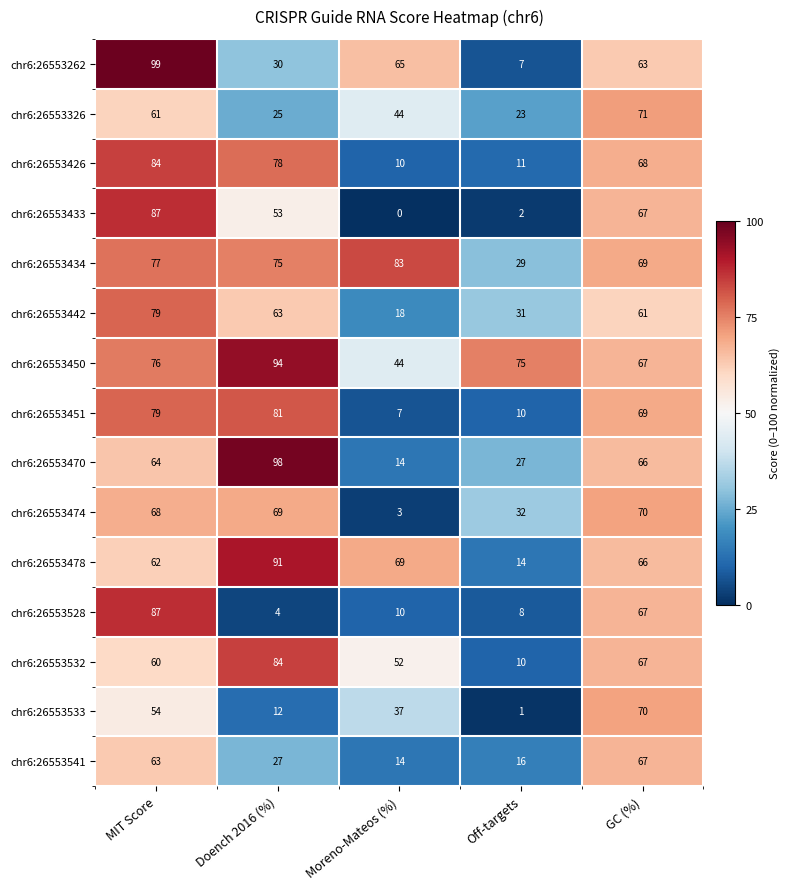

List the labels in order of chr6:26553326 value, largest first.

GC (%), MIT Score, Moreno-Mateos (%), Doench 2016 (%), Off-targets